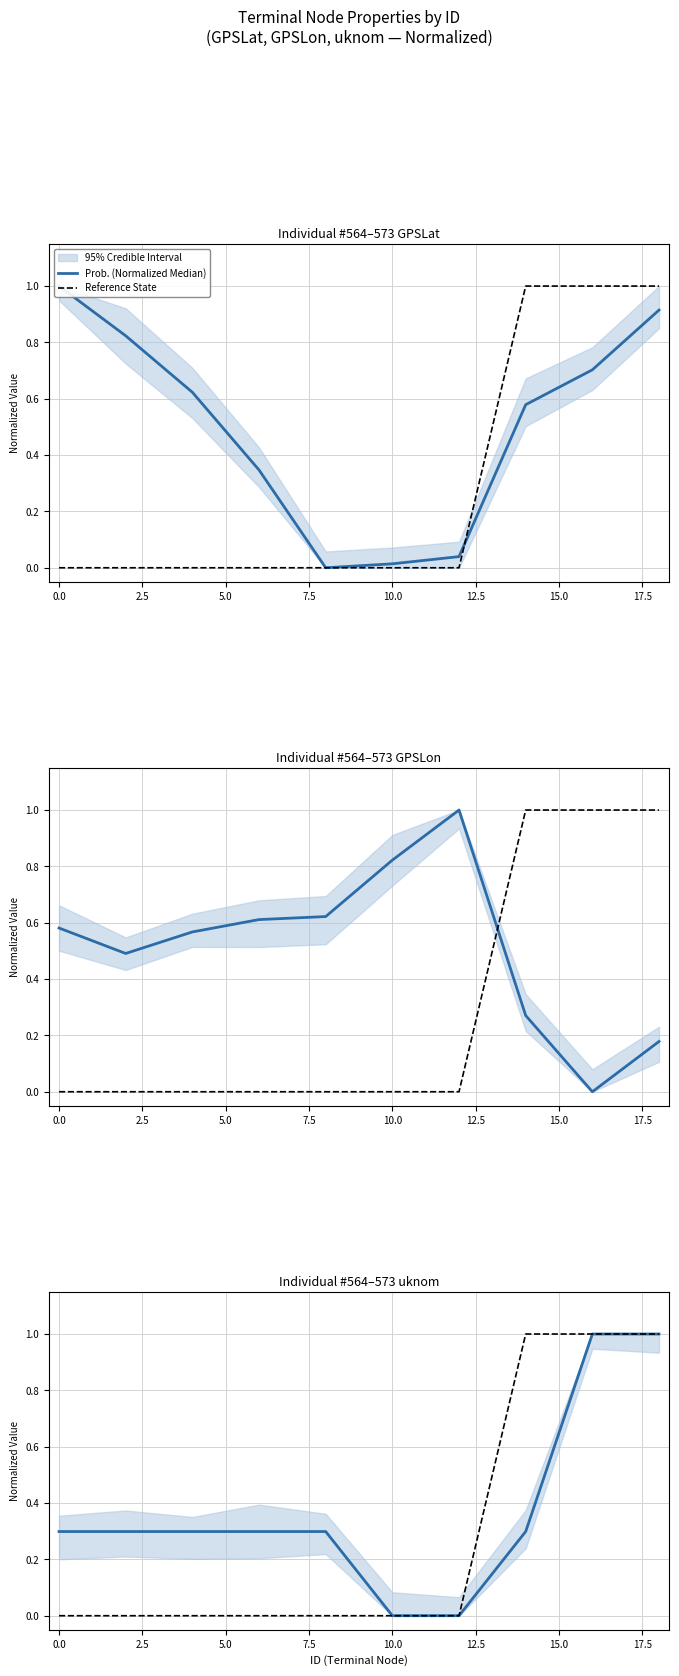

How many times do Prob. (Normalized Median) and Reference State cross each other?

1